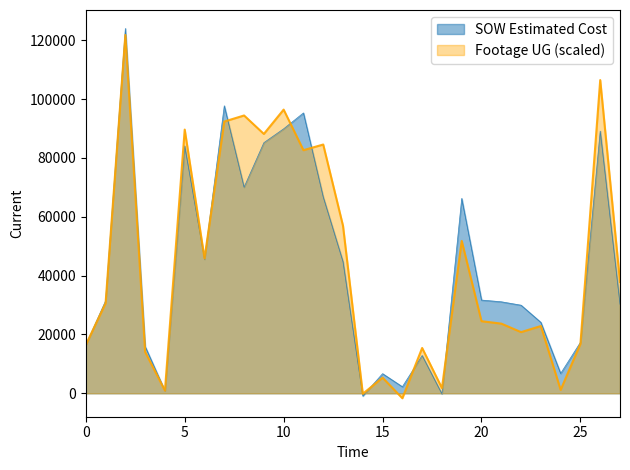

How many lines are shown in the chart?

2